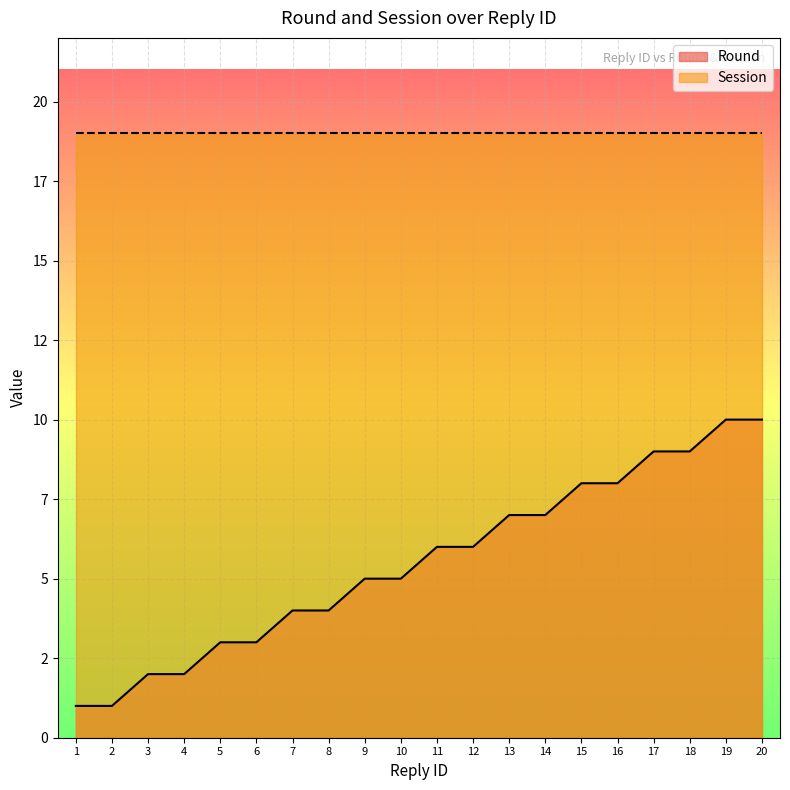

Reading left to right, list all the values displayed in this chart.

1=1	2=1	3=2	4=2	5=3	6=3	7=4	8=4	9=5	10=5	11=6	12=6	13=7	14=7	15=8	16=8	17=9	18=9	19=10	20=10